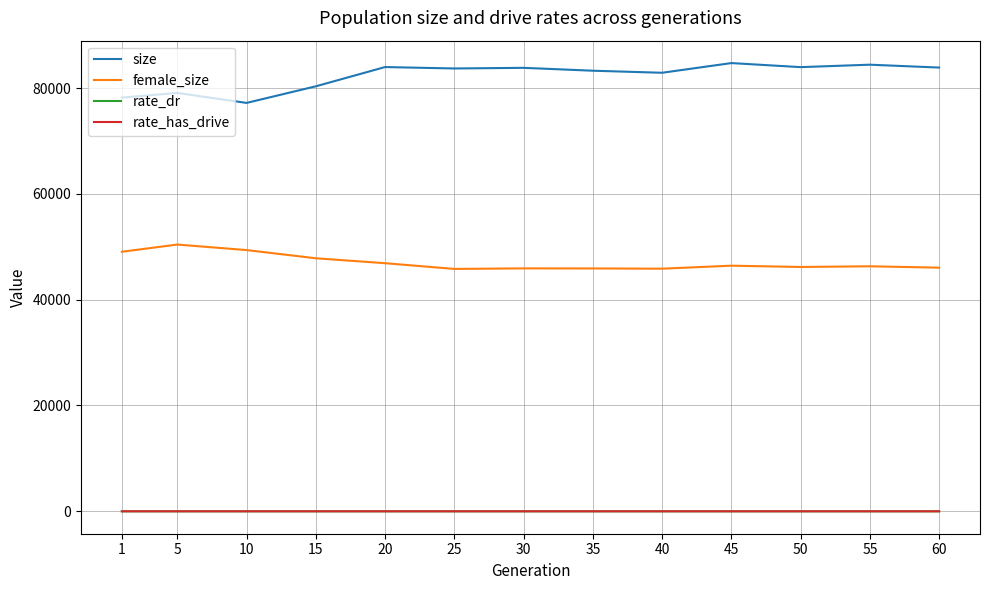

True or false: female_size and size cross at least once.

False